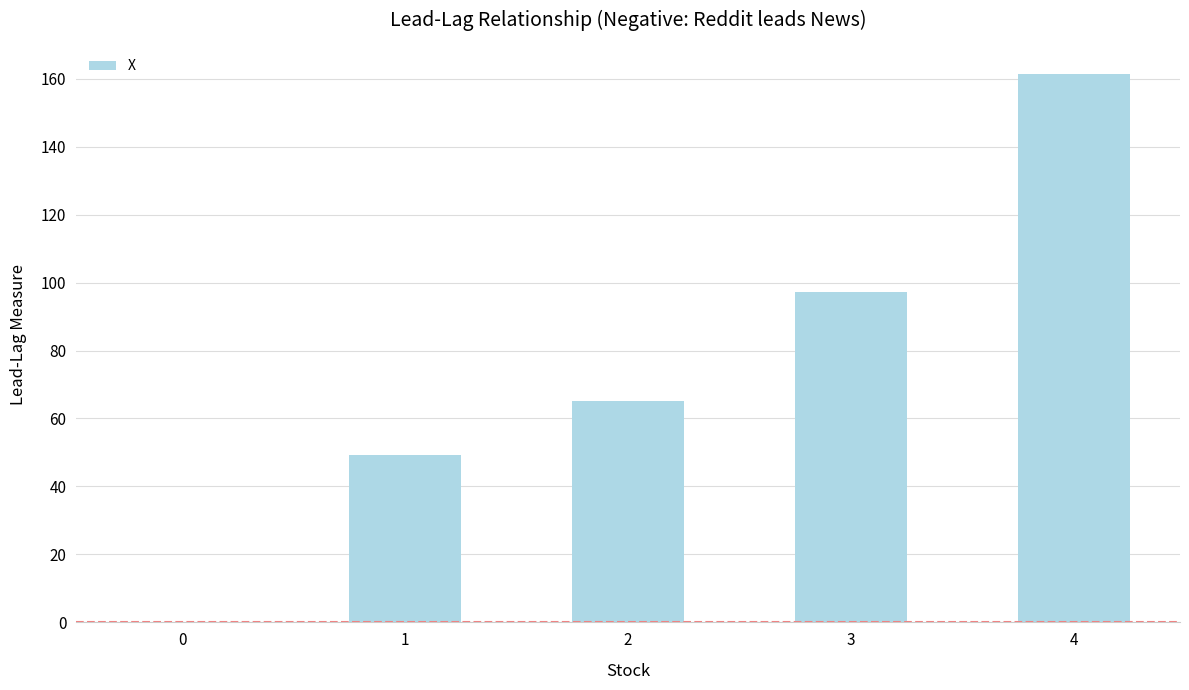

Approximately how many times larger is the value at 2 compared to 3?

0.7